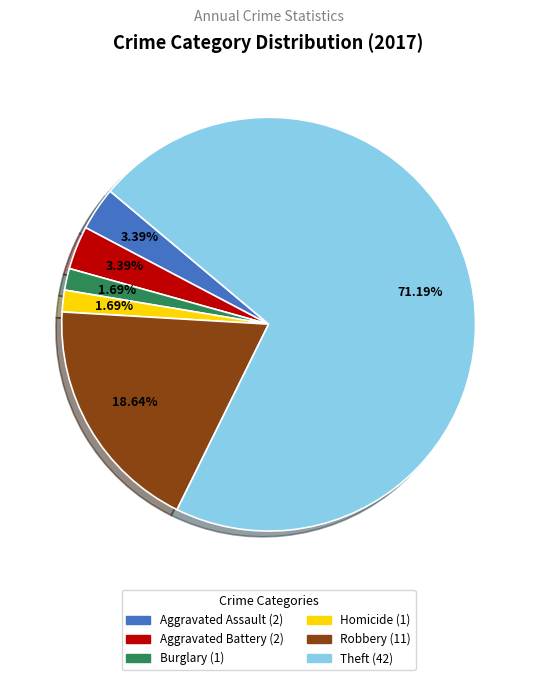

How many segments does this pie chart have?

6